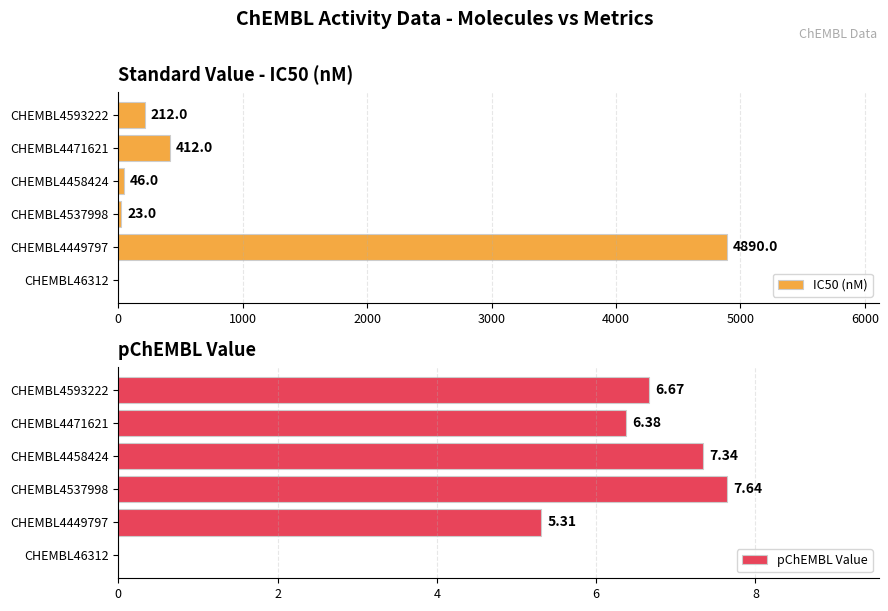

The value of IC50 (nM) at CHEMBL4449797 is 8479. True or false?

False